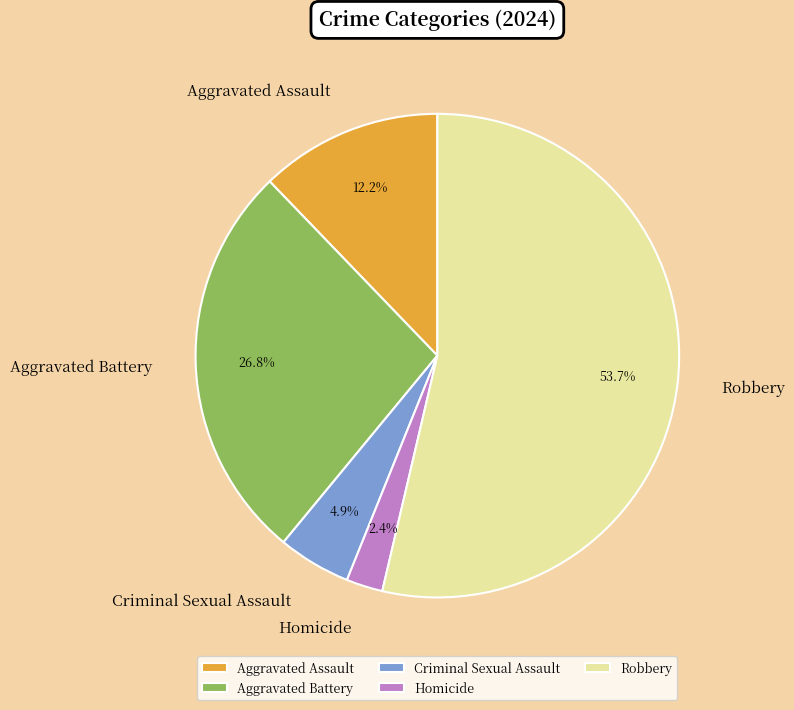

What is the ratio of the value at Robbery to the value at Aggravated Assault?

4.4